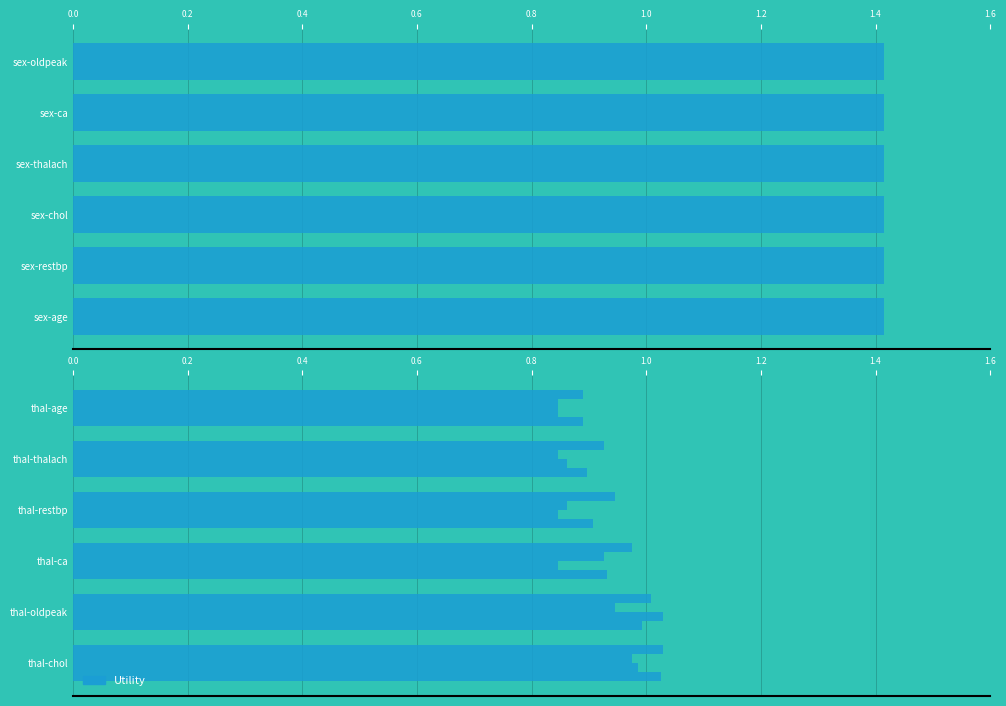

Are the bars grouped side by side (vs. stacked)?

Yes